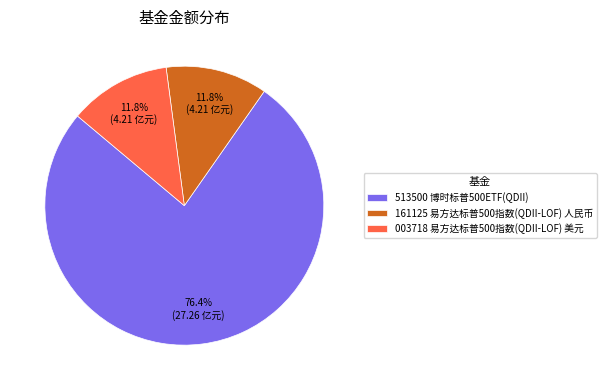

Is there a majority slice in this chart?

Yes